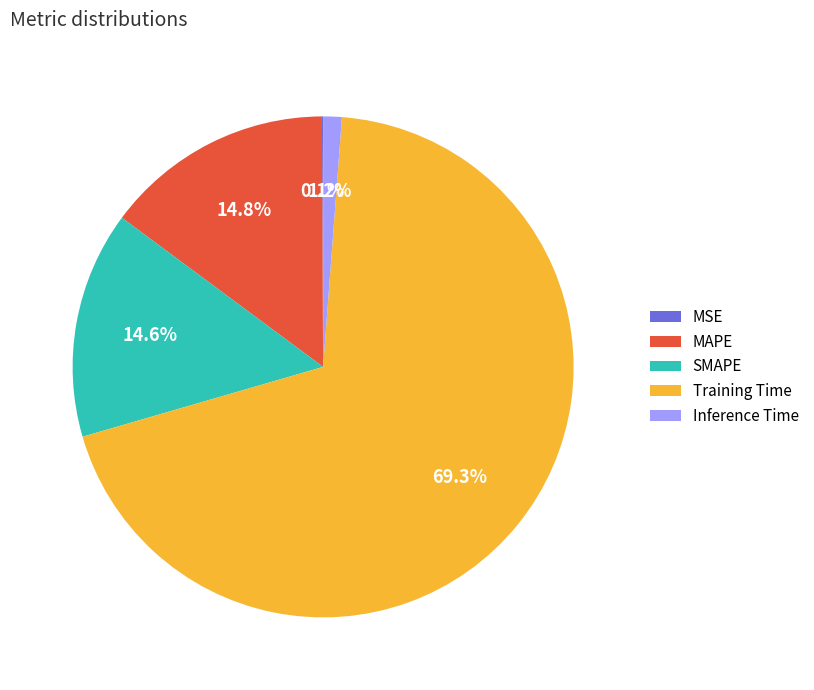

To the nearest percent, what is the difference between the largest and smallest slice percentages?

69%